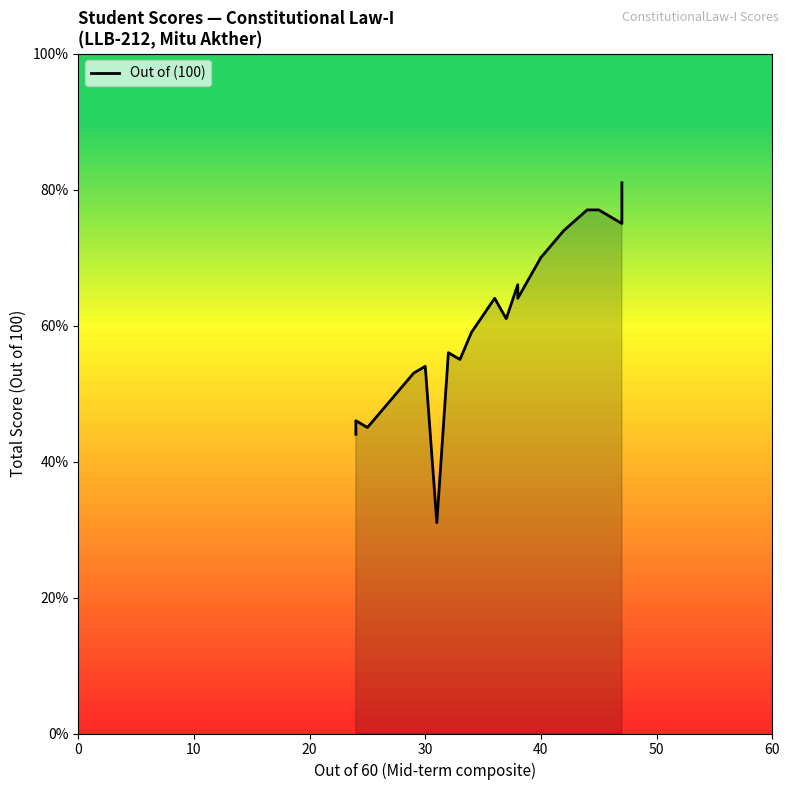

Reading left to right, extract all data points from this chart.

44	46	45	53	54	31	56	55	59	64	61	66	64	70	74	77	77	76	76	75	81